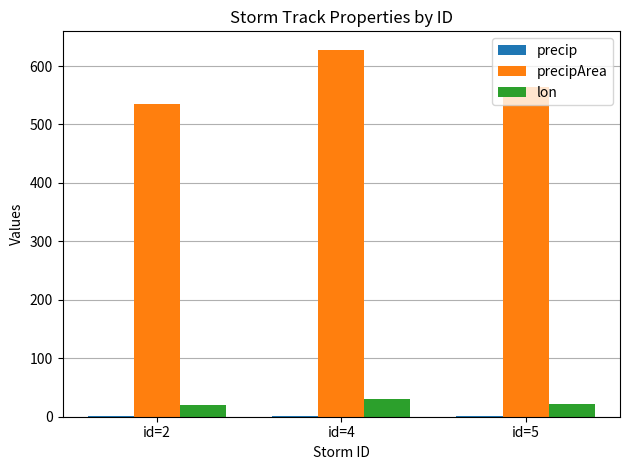

Which label corresponds to the largest value in the chart?

id=4